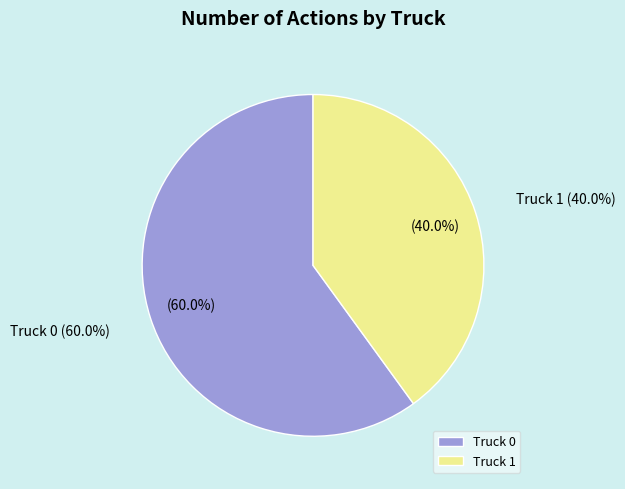

To the nearest percent, what percentage of the pie is Truck 1?

40%